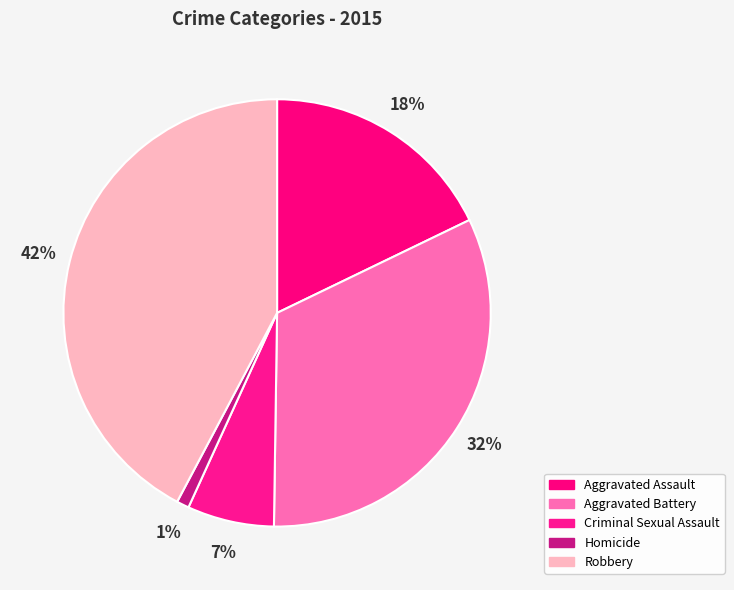

To the nearest percent, what portion does Aggravated Battery represent?

32%